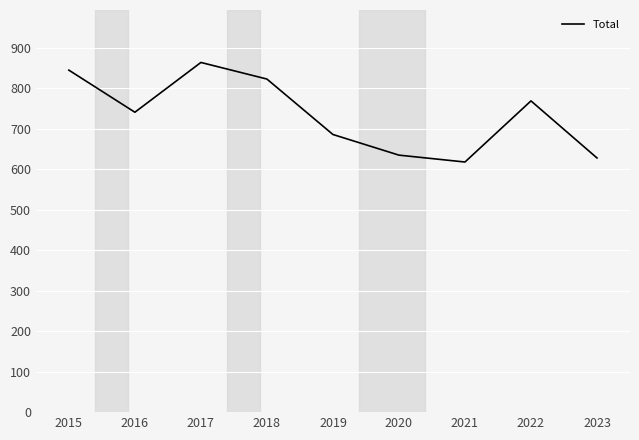

What is the approximate value at 2021?

618